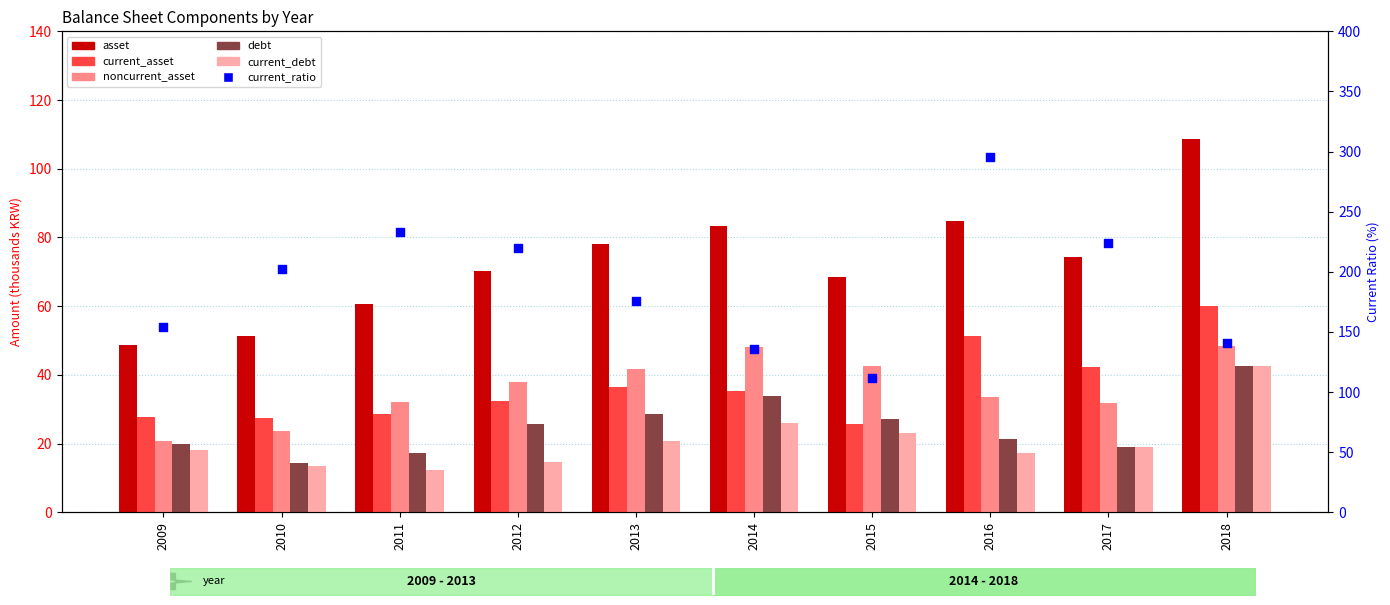

Which series has the largest Y range (max minus min)?

current_ratio